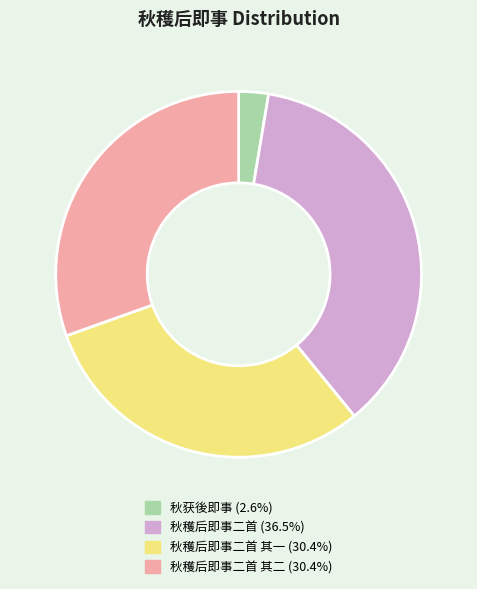

Is there any slice that represents more than half of the pie?

No